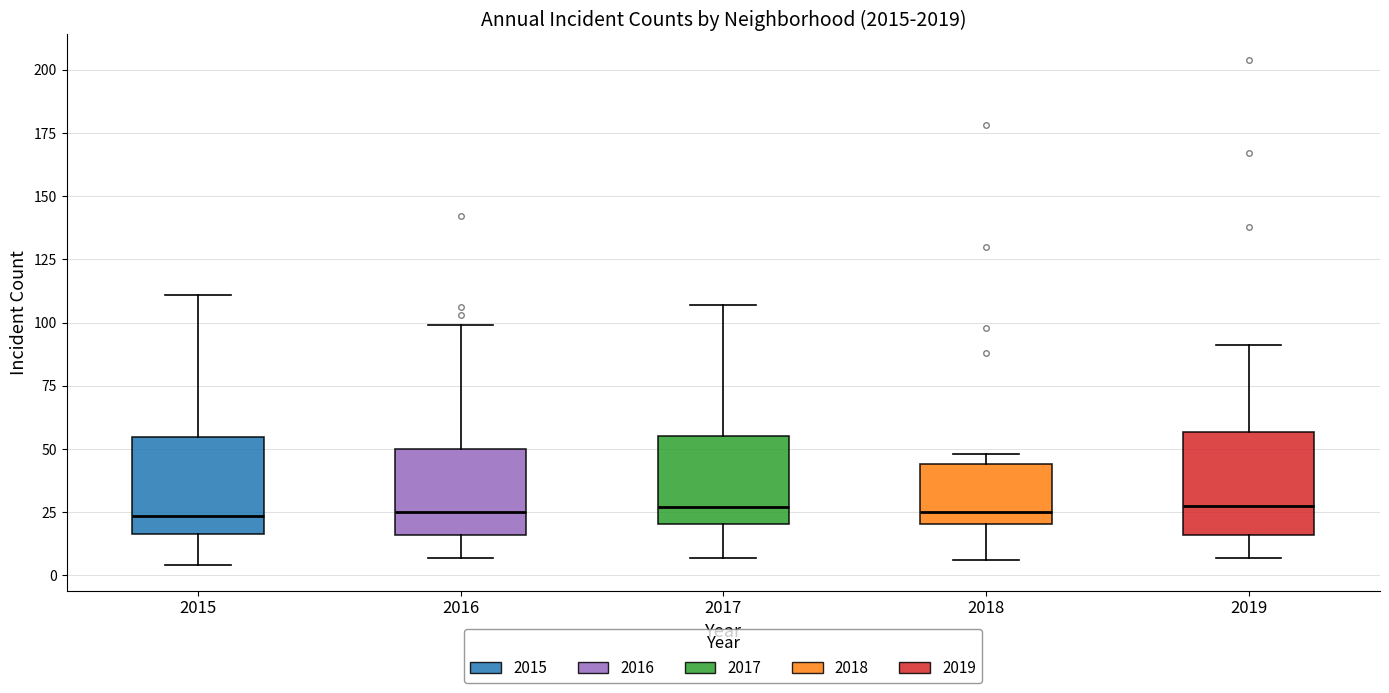

Where does the lower whisker of the box at x = 2018 end on the y-axis? The values are not printed on the chart, so give them approximately, as read against the axis.

5